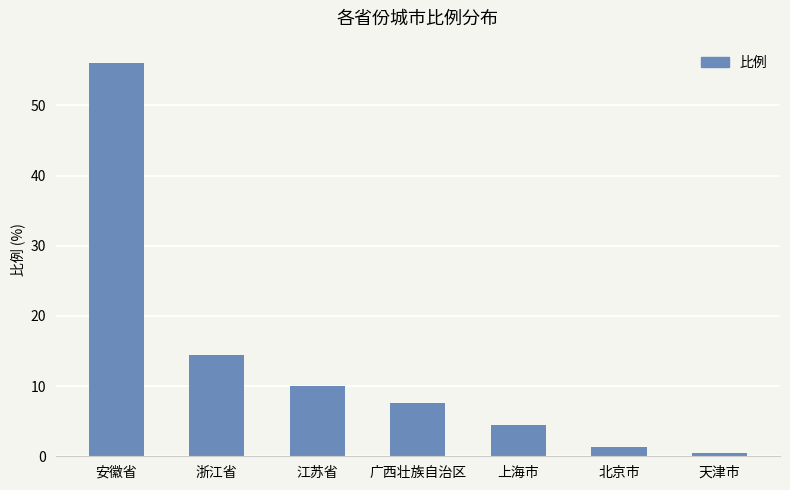

The chart shows a value of 10.0 at 江苏省. True or false?

True